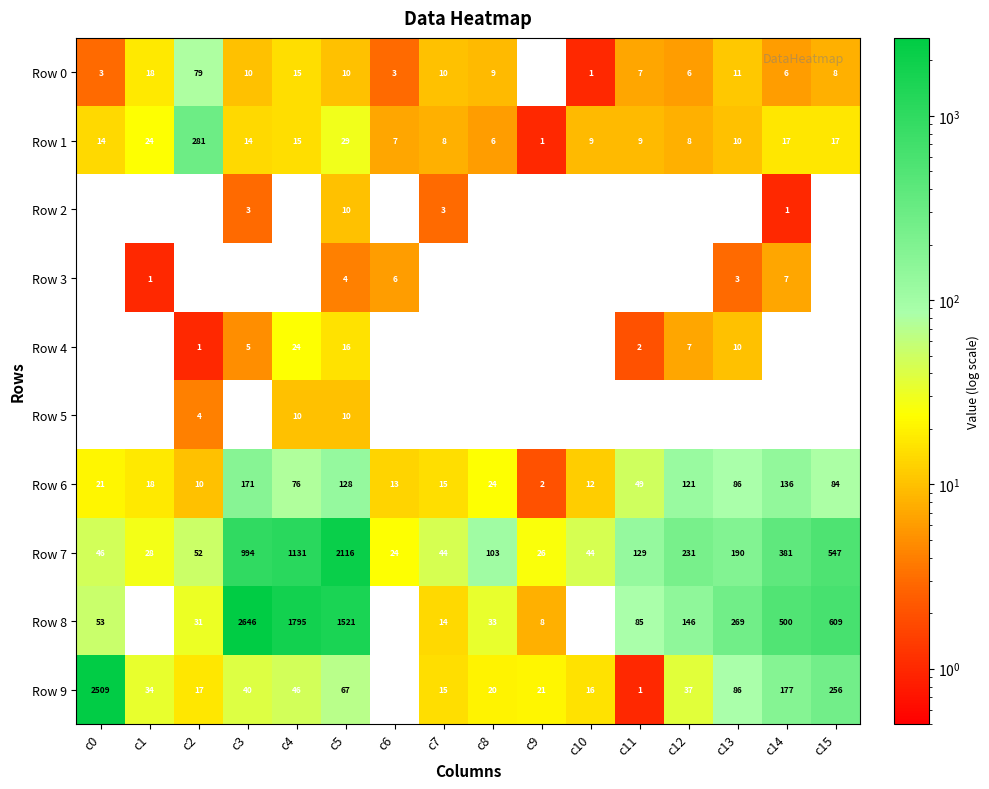

What is the sum of the Row 1 values at c9 and c4?

16